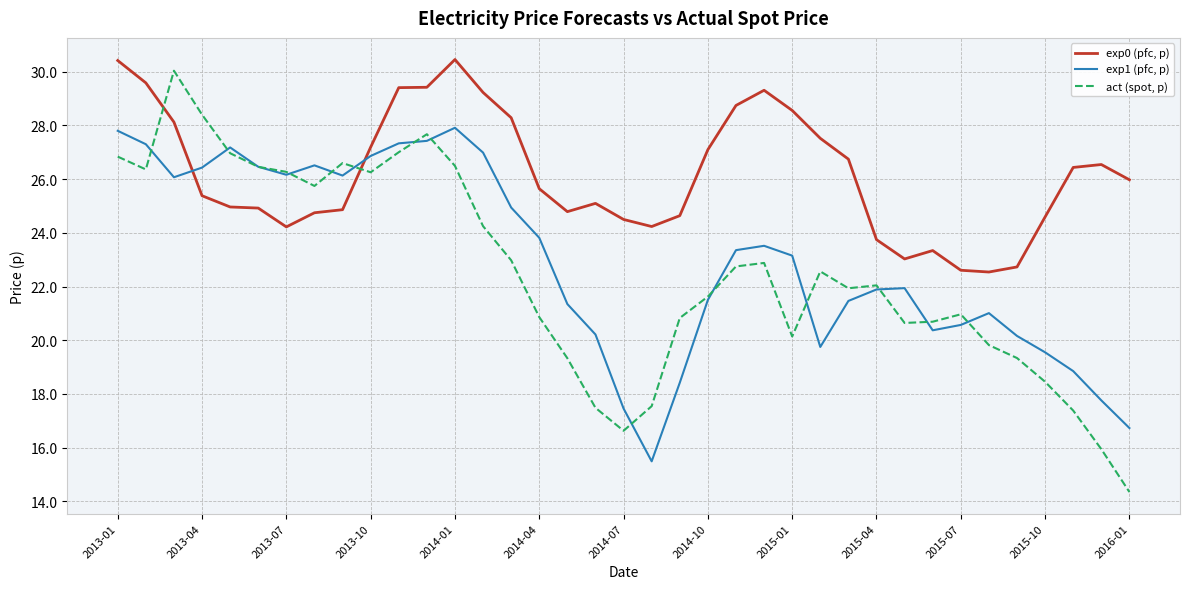

True or false: exp0 (pfc, p) has more than 0 interior local peaks.

True